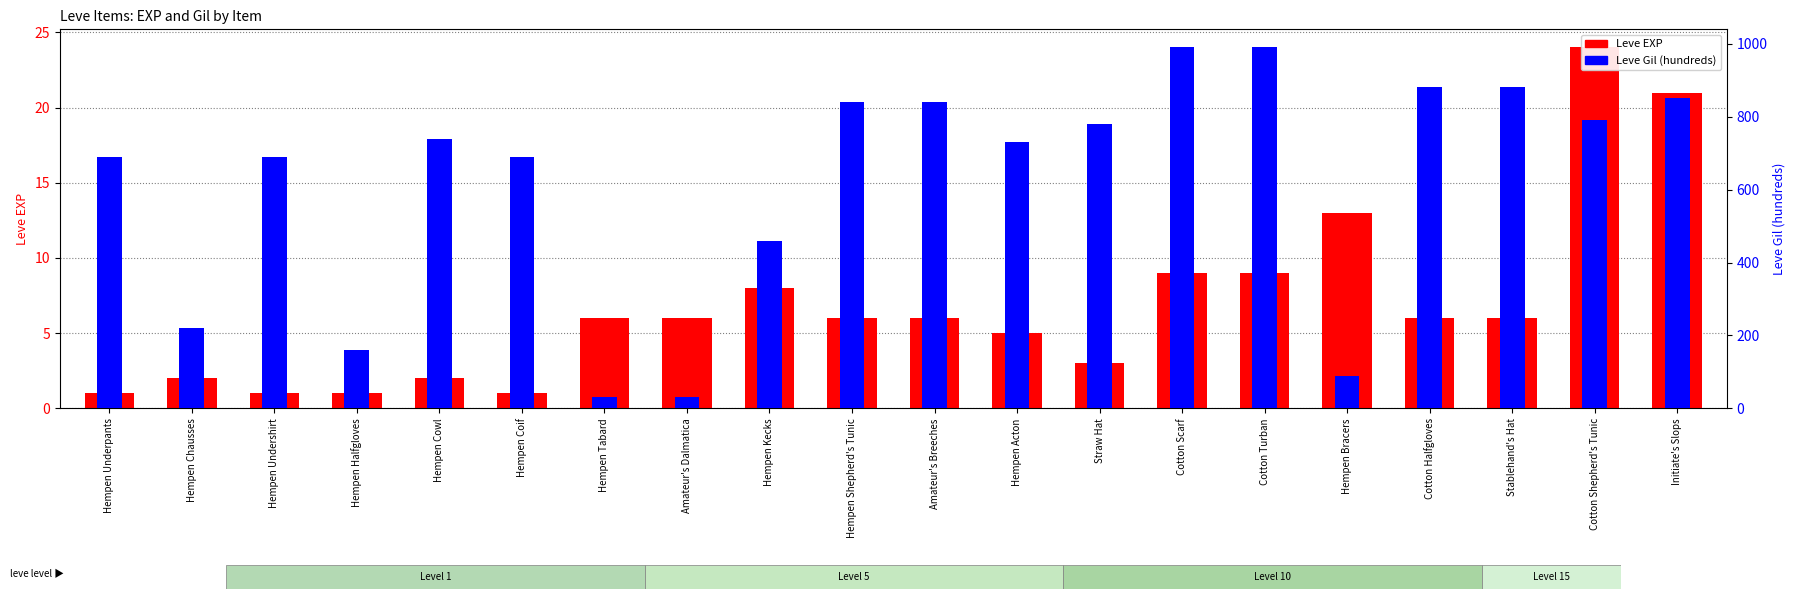

What is the sum of the Leve Gil (hundreds) values at Hempen Cowl and Amateur's Dalmatica?

770